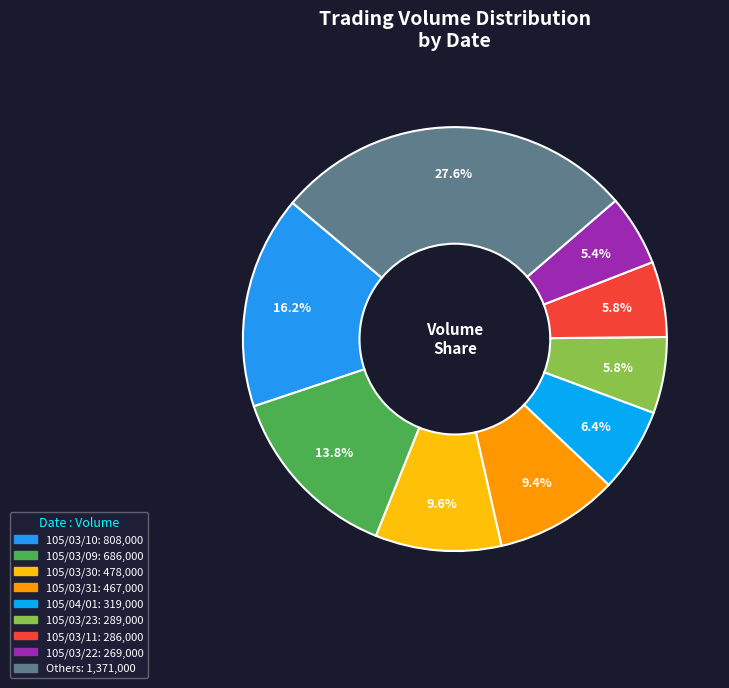

How many slices are in this pie chart?

9